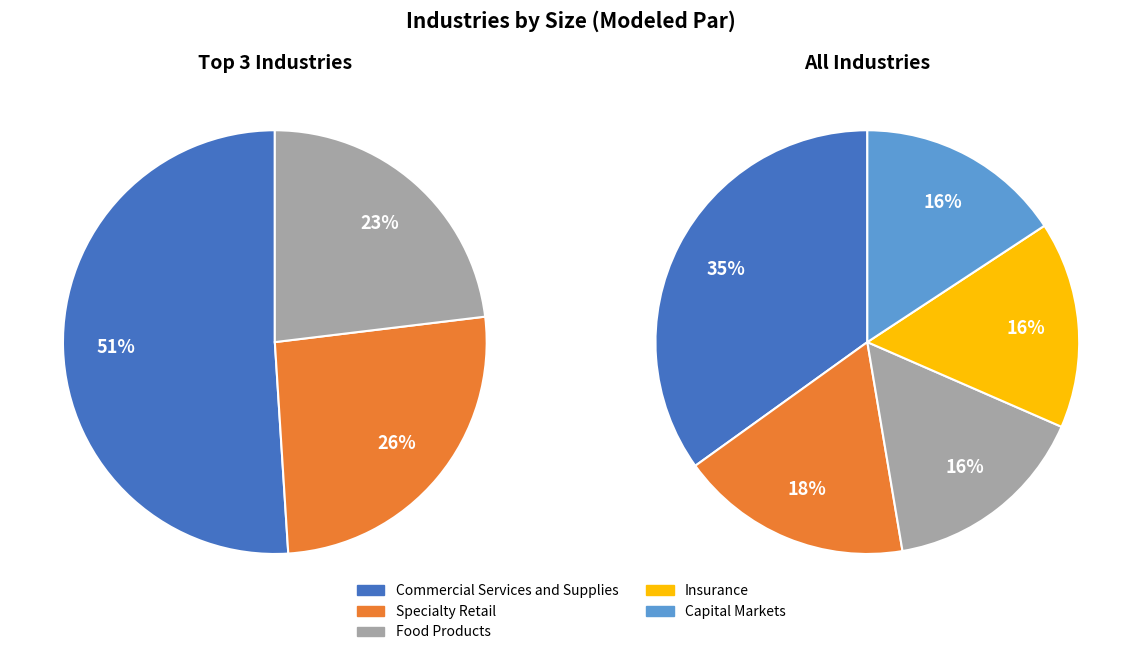

Which category has the smallest portion of the pie?

Capital Markets